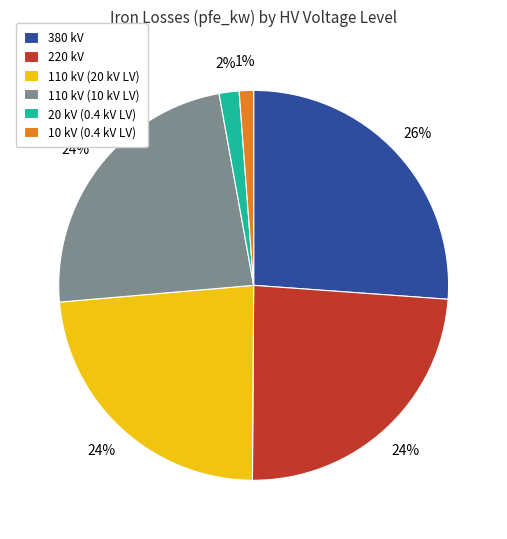

Is there a majority slice in this chart?

No